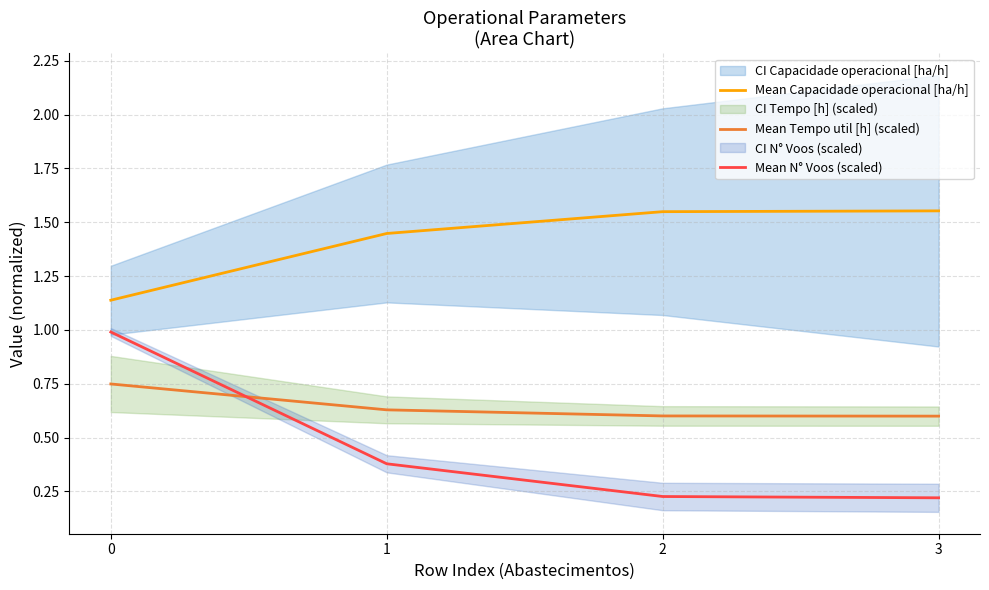

Which series changed the most between 0 and 2?

Mean N° Voos (scaled)